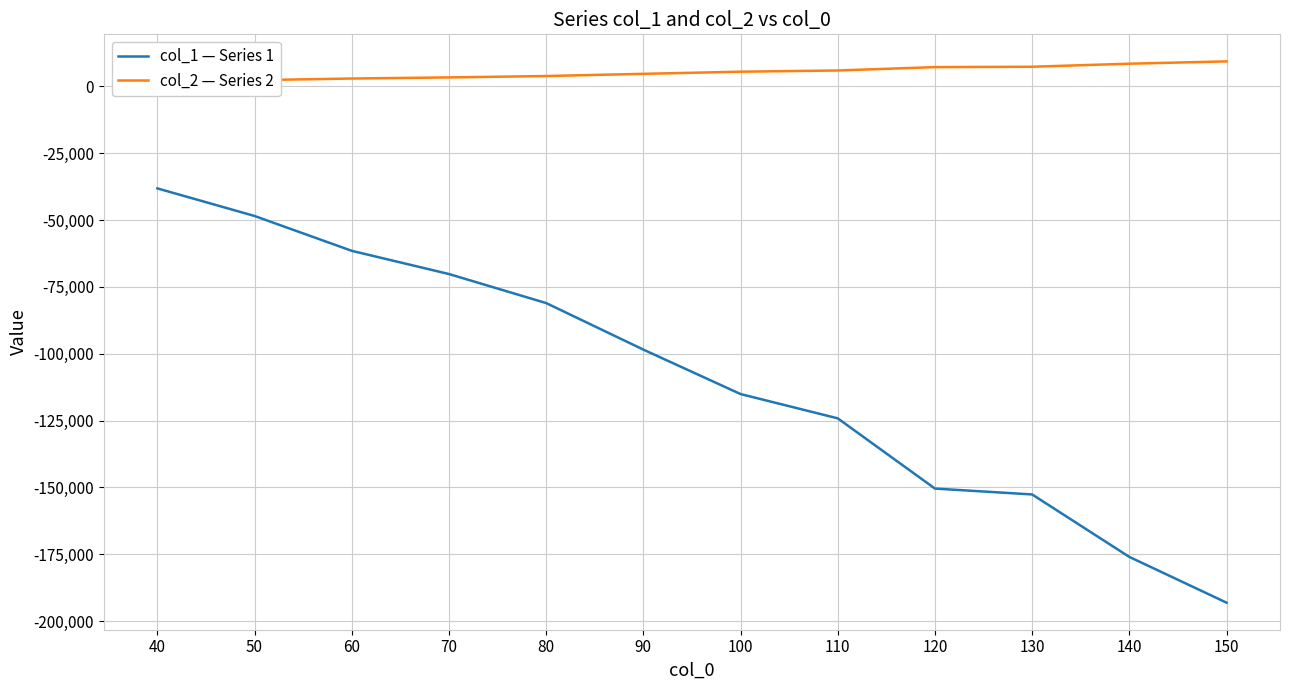

The value of col_1 — Series 1 at 70 is -70194.5. True or false?

True